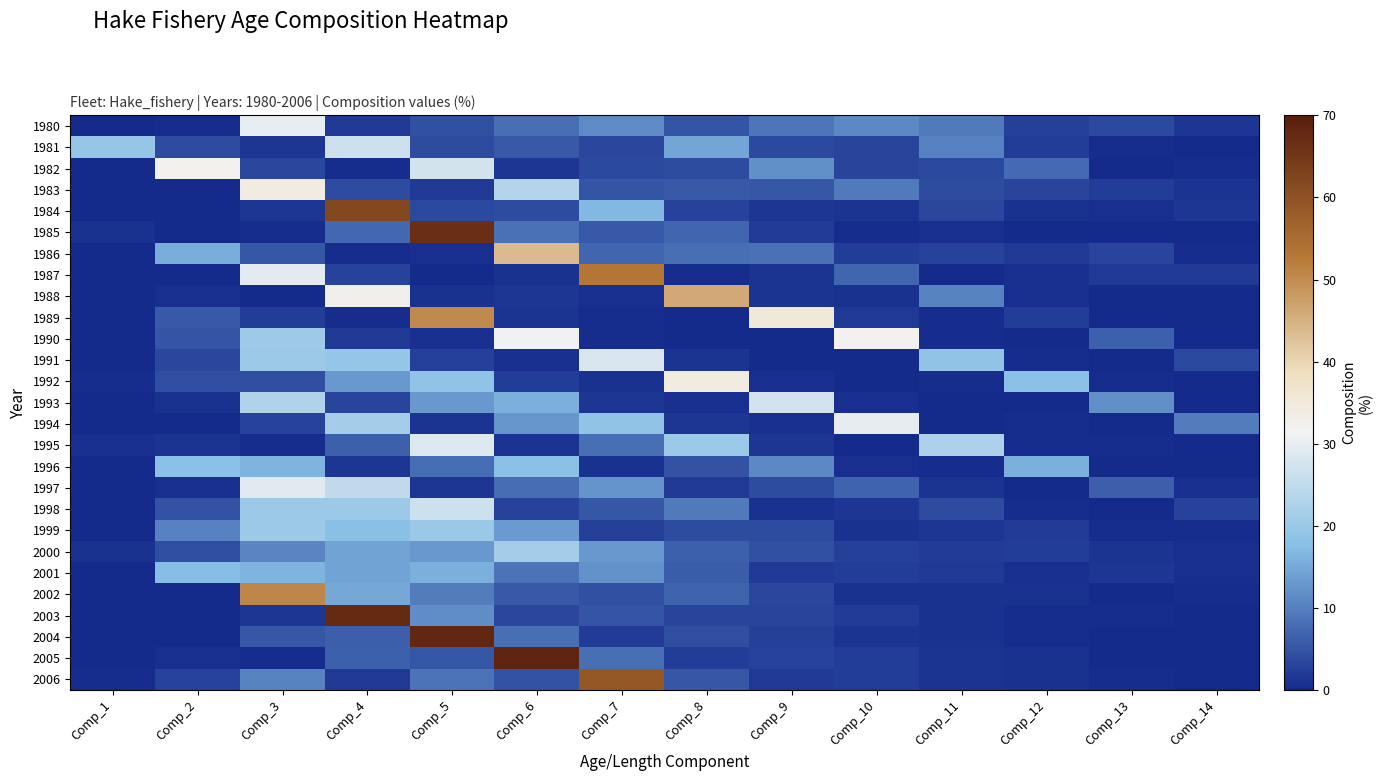

At Comp_8, list the series in order from largest to smallest.

1988, 1992, 1995, 1981, 1998, 1986, 1985, 2002, 2000, 2001, 1983, 2006, 1980, 1996, 2004, 1999, 1982, 2003, 1984, 2005, 1997, 1994, 1991, 1993, 1987, 1990, 1989